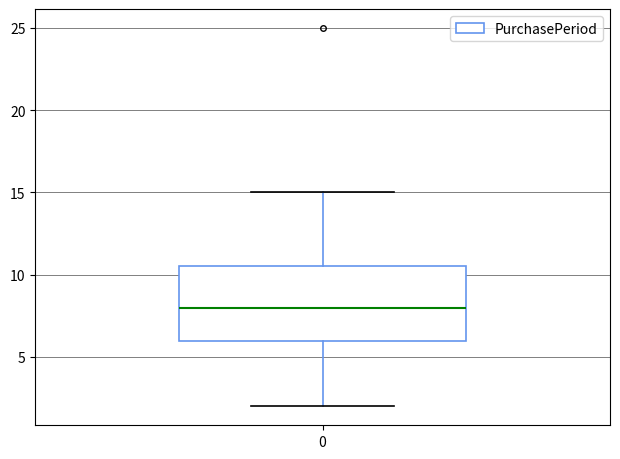

Where does the median line of the box at x = 0 sit on the y-axis? The values are not printed on the chart, so give them approximately, as read against the axis.

8.0